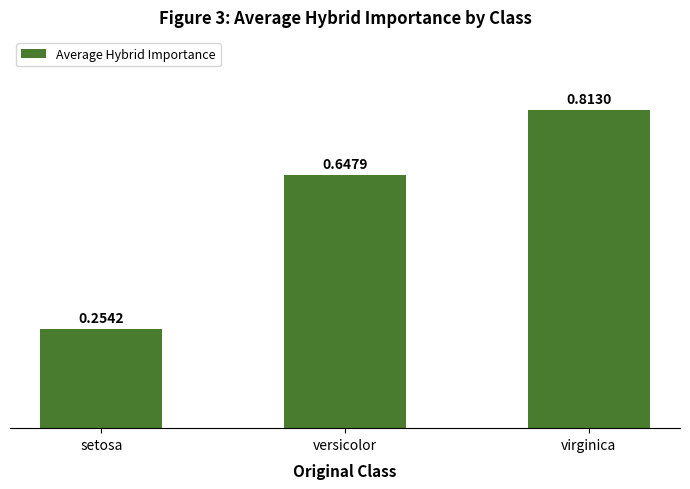

What is the change in value from versicolor to virginica?

+0.2